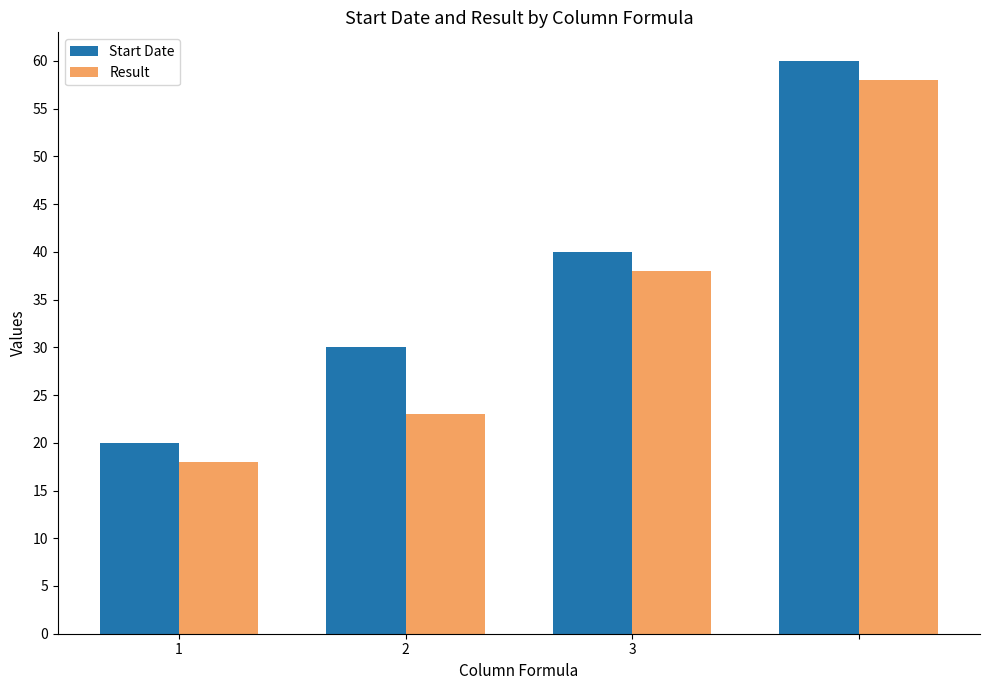

How many distinct data groups are displayed?

2